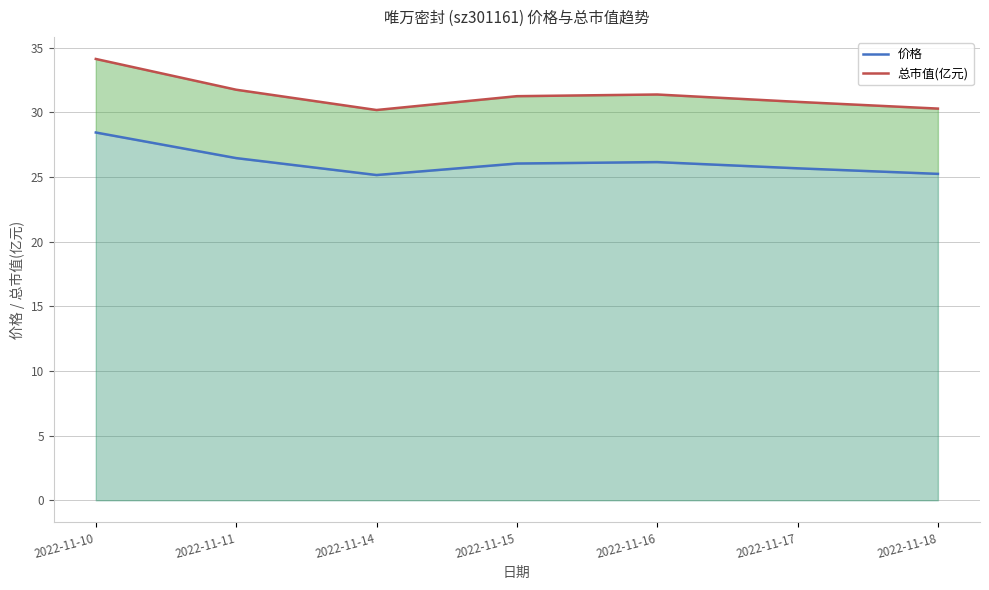

What is the value of the 价格 point at the 7th from the left?

25.2